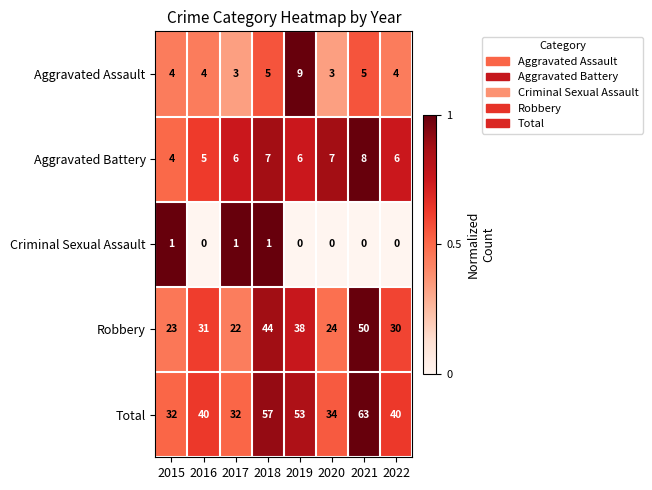

At which label does Robbery reach its peak?

2021